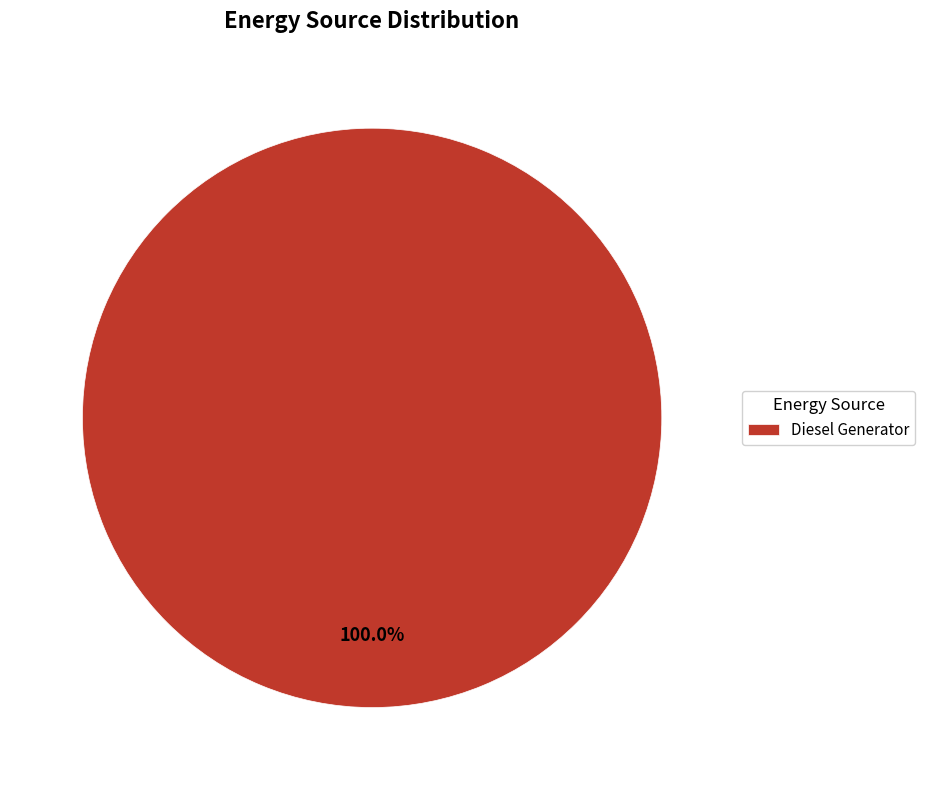

Rank the categories by value from highest to lowest.

Diesel Generator